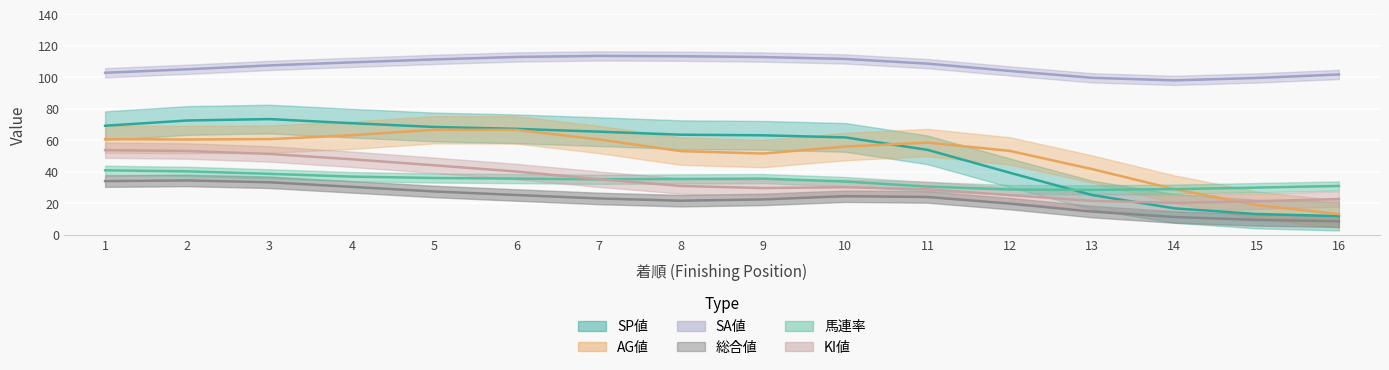

What is the average value of the SP値_line series?

52.2